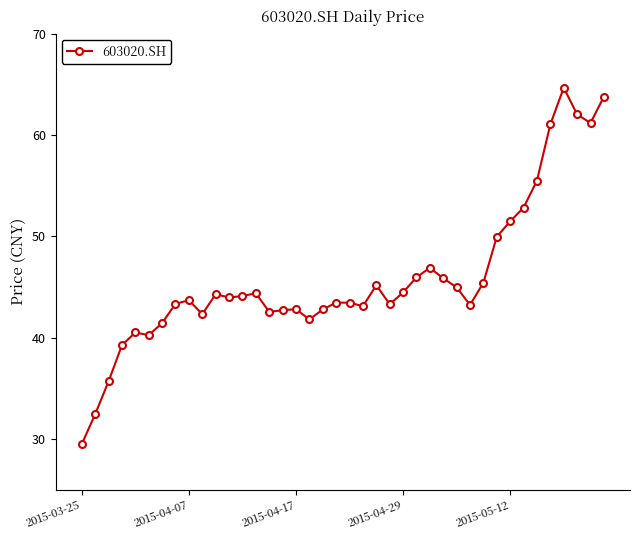

True or false: the data has more than 0 interior local peaks.

True